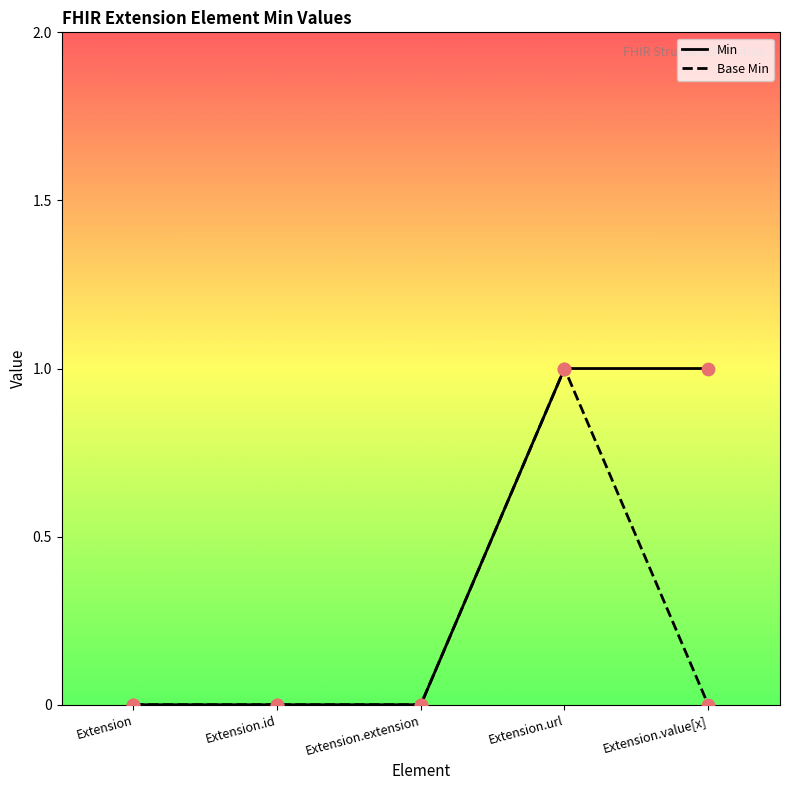

Which series reaches the minimum Y coordinate?

Min